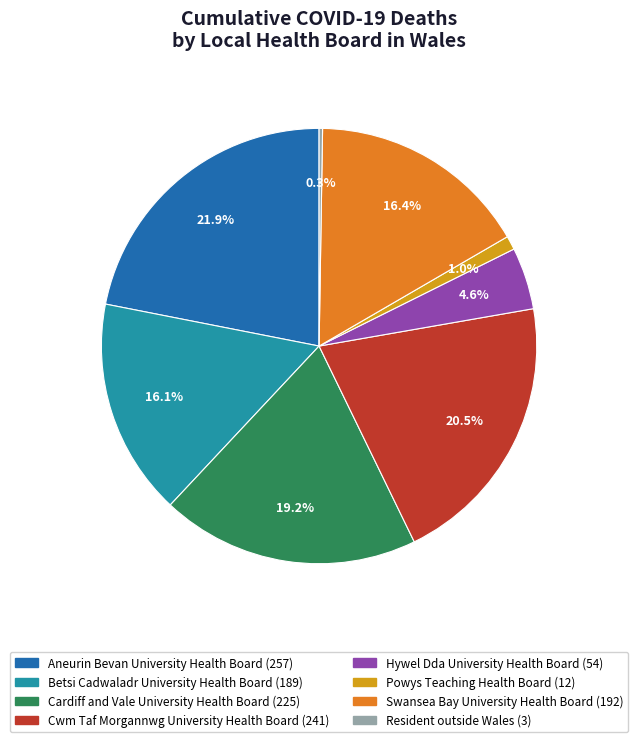

What portion of the pie excludes Betsi Cadwaladr University Health Board?

83.9%